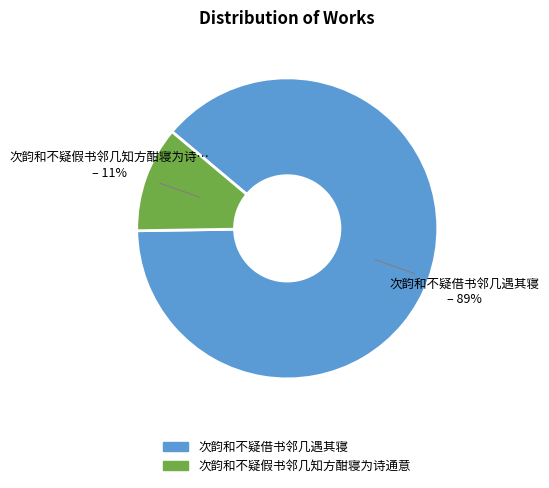

Do 次韵和不疑假书邻几知方酣寝为诗通意 and 次韵和不疑借书邻几遇其寝 together represent more than half of the pie?

Yes